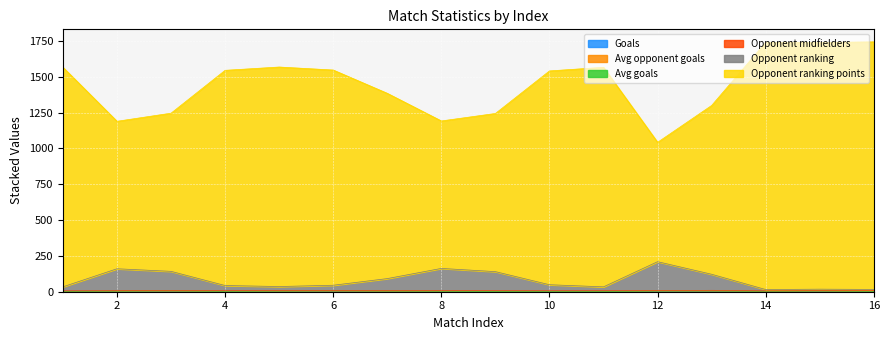

Between 9 and 6, which is larger?

6